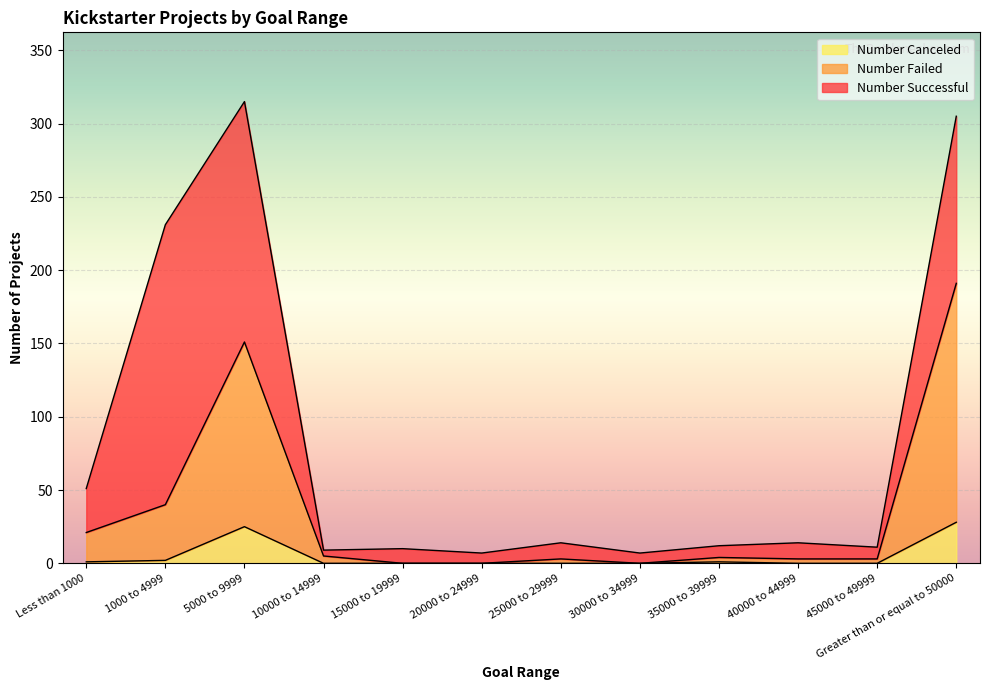

What is the highest value of the Number Canceled series?

28